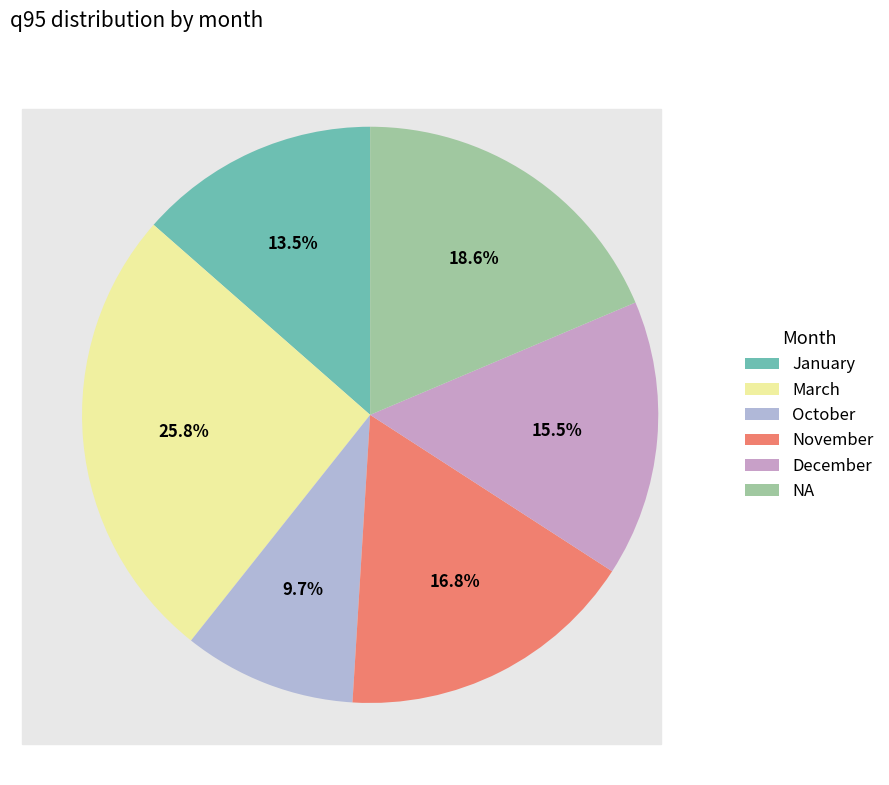

Between January and March, which is larger?

March